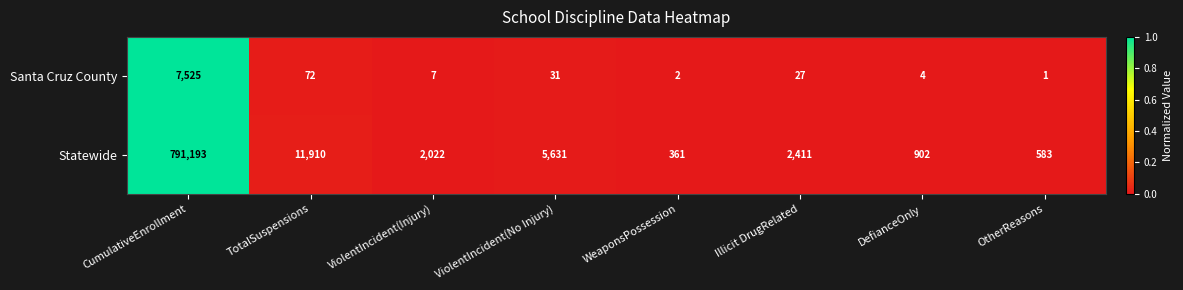

The value of Statewide at ViolentIncident(No Injury) is 9853. True or false?

False